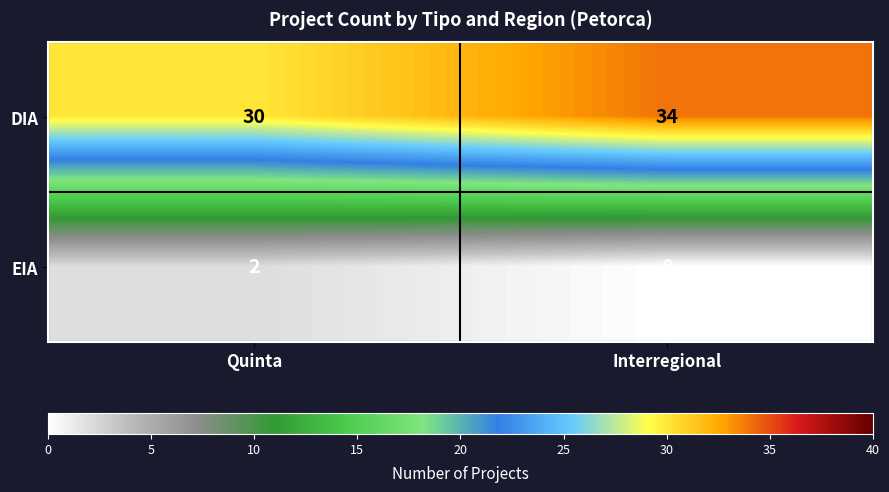

Which series has the largest total across all categories?

DIA